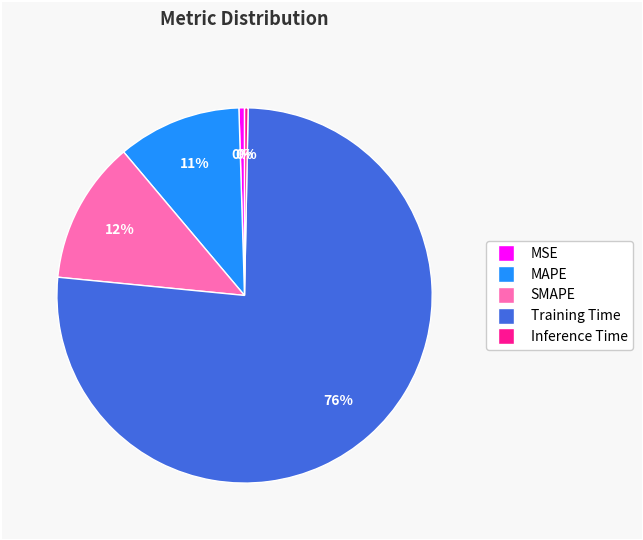

What is the majority slice?

Training Time